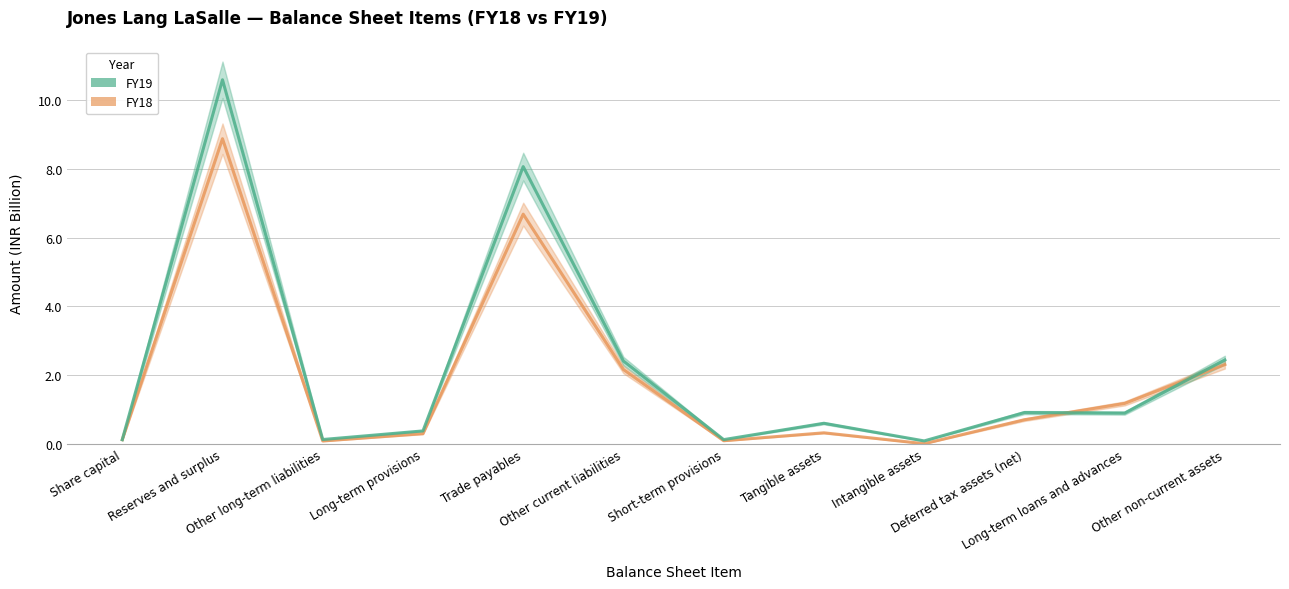

Where do FY19 and FY18 first cross each other?

Deferred tax assets (net) and Long-term loans and advances